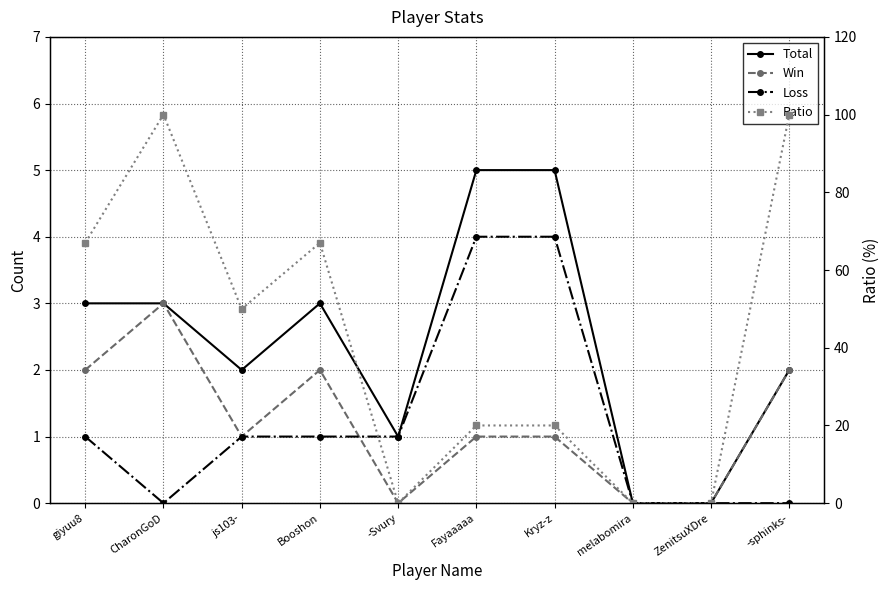

How many lines are shown in the chart?

4